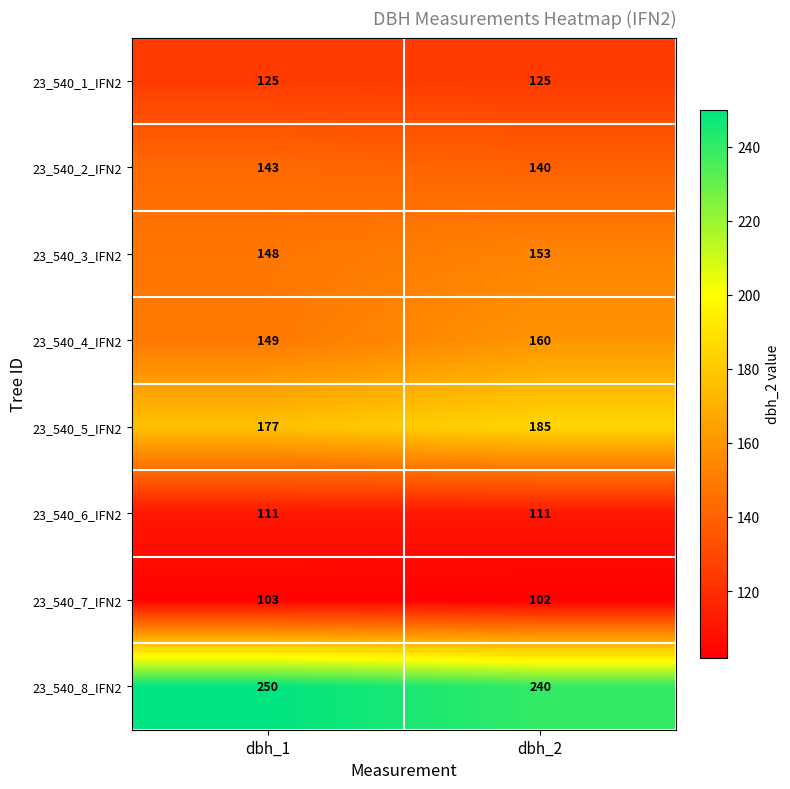

Rank the series by their maximum value, from highest to lowest.

23_540_8_IFN2, 23_540_5_IFN2, 23_540_4_IFN2, 23_540_3_IFN2, 23_540_2_IFN2, 23_540_1_IFN2, 23_540_6_IFN2, 23_540_7_IFN2